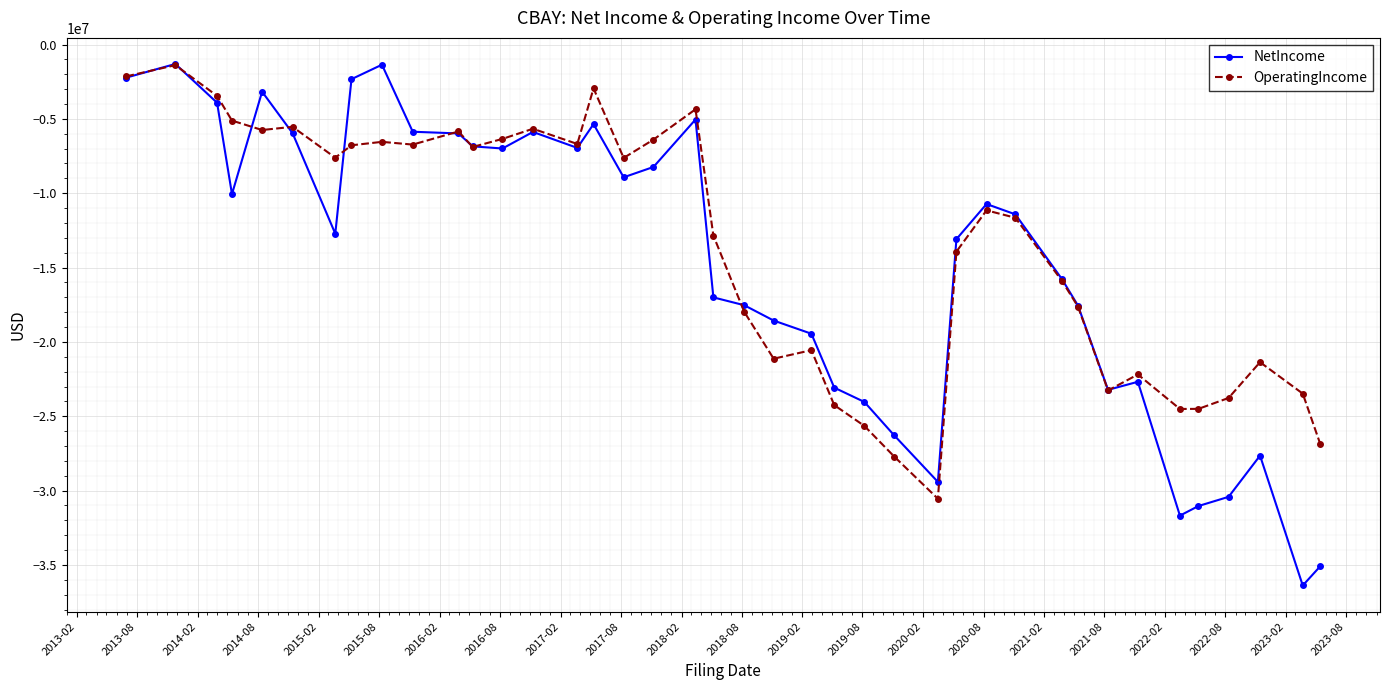

List the series in order of their overall mean, lowest first.

NetIncome, OperatingIncome